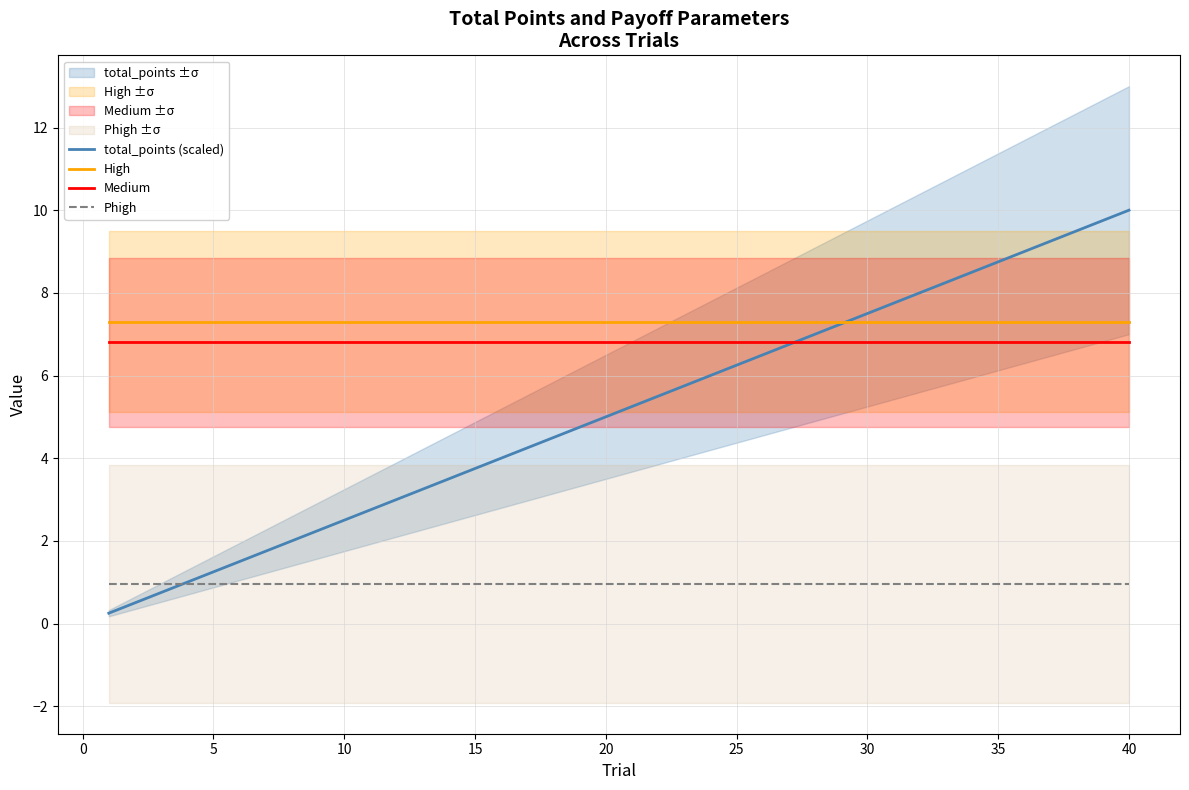

Reading left to right, what are all the values shown in this chart?

total_points (scaled): 0.2	0.5	0.8	1.0	1.2	1.5	1.8	2.0	2.2	2.5	2.7	3.0	3.2	3.5	3.8	4.0	4.2	4.5	4.8	5.0	5.2	5.5	5.8	6.0	6.2	6.5	6.7	7.0	7.2	7.5	7.8	8.0	8.2	8.5	8.8	9.0	9.2	9.5	9.8	10.0
High: 7.3	7.3	7.3	7.3	7.3	7.3	7.3	7.3	7.3	7.3	7.3	7.3	7.3	7.3	7.3	7.3	7.3	7.3	7.3	7.3	7.3	7.3	7.3	7.3	7.3	7.3	7.3	7.3	7.3	7.3	7.3	7.3	7.3	7.3	7.3	7.3	7.3	7.3	7.3	7.3
Medium: 6.8	6.8	6.8	6.8	6.8	6.8	6.8	6.8	6.8	6.8	6.8	6.8	6.8	6.8	6.8	6.8	6.8	6.8	6.8	6.8	6.8	6.8	6.8	6.8	6.8	6.8	6.8	6.8	6.8	6.8	6.8	6.8	6.8	6.8	6.8	6.8	6.8	6.8	6.8	6.8
Phigh: 1.0	1.0	1.0	1.0	1.0	1.0	1.0	1.0	1.0	1.0	1.0	1.0	1.0	1.0	1.0	1.0	1.0	1.0	1.0	1.0	1.0	1.0	1.0	1.0	1.0	1.0	1.0	1.0	1.0	1.0	1.0	1.0	1.0	1.0	1.0	1.0	1.0	1.0	1.0	1.0